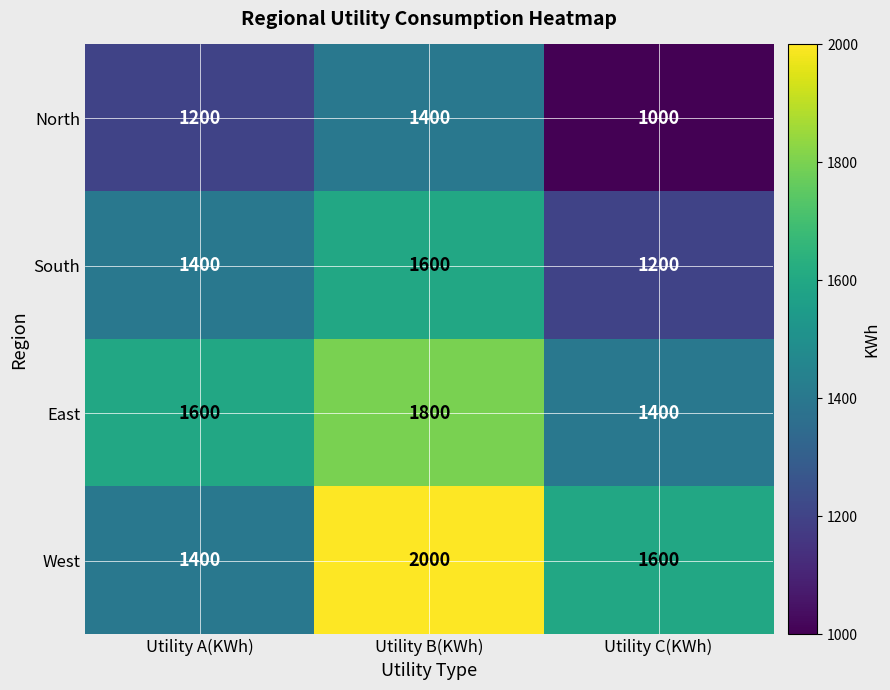

What is the approximate value of North at Utility B(KWh), to the nearest 50?

1400